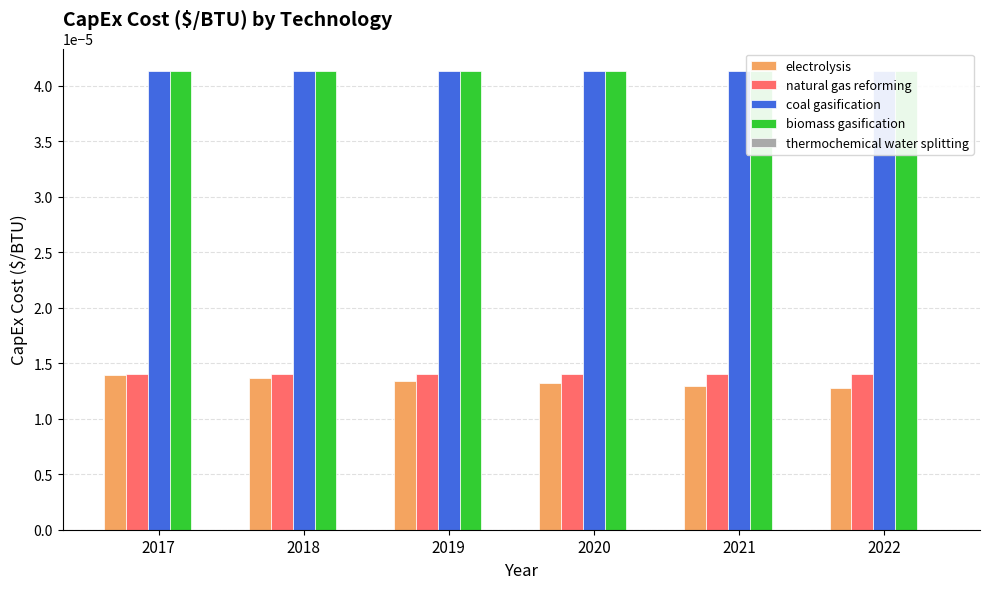

How many bars are there in total?

30